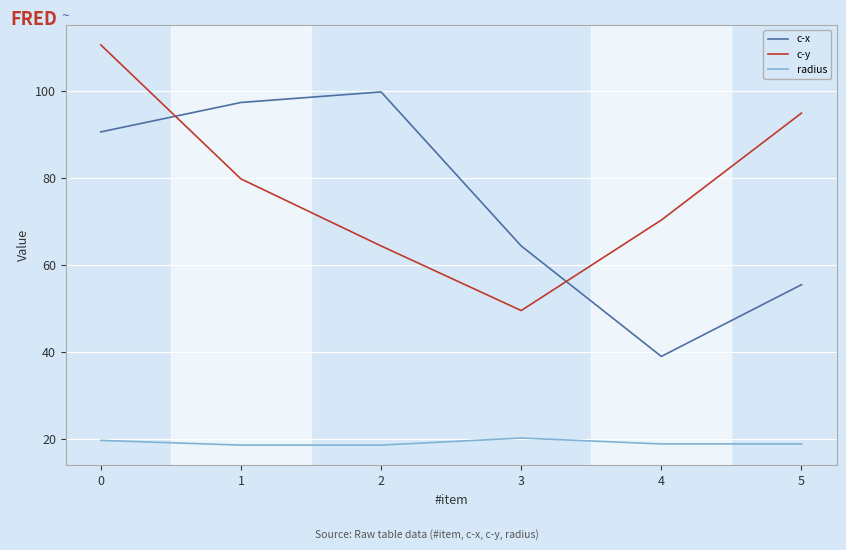

At how many categories does at least one series exceed 40?

6